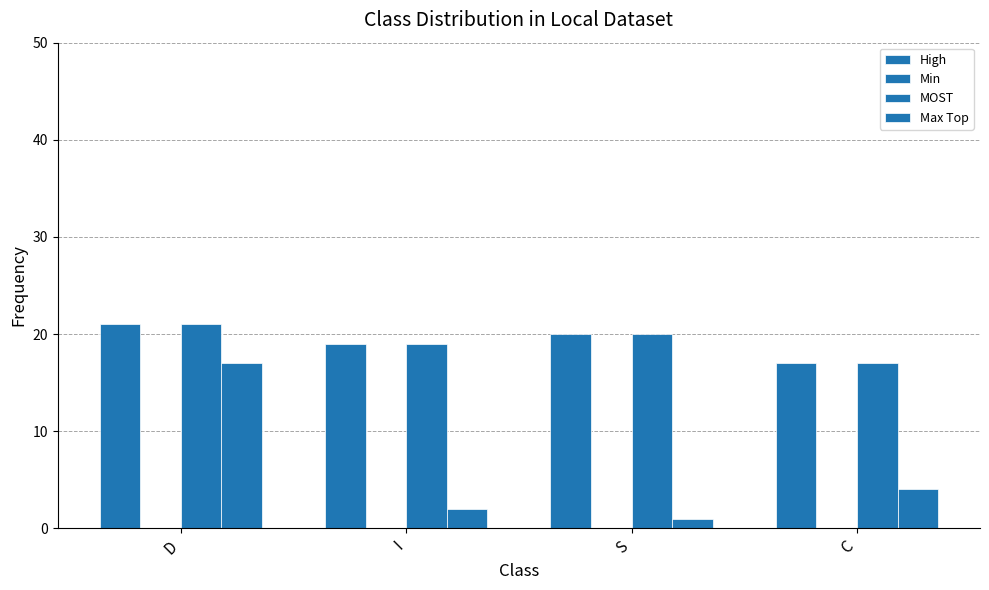

Count the number of data series in this chart.

3